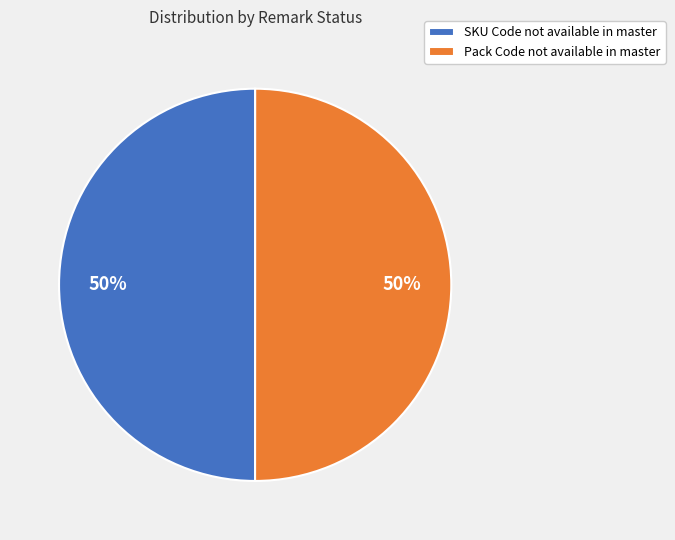

True or false: Pack Code not available in master accounts for 50% of the total.

True